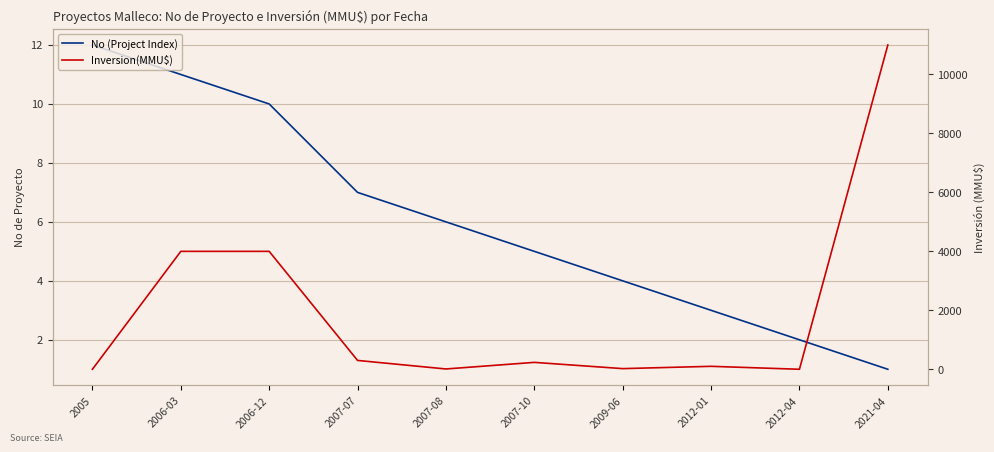

How many lines are shown in the chart?

2